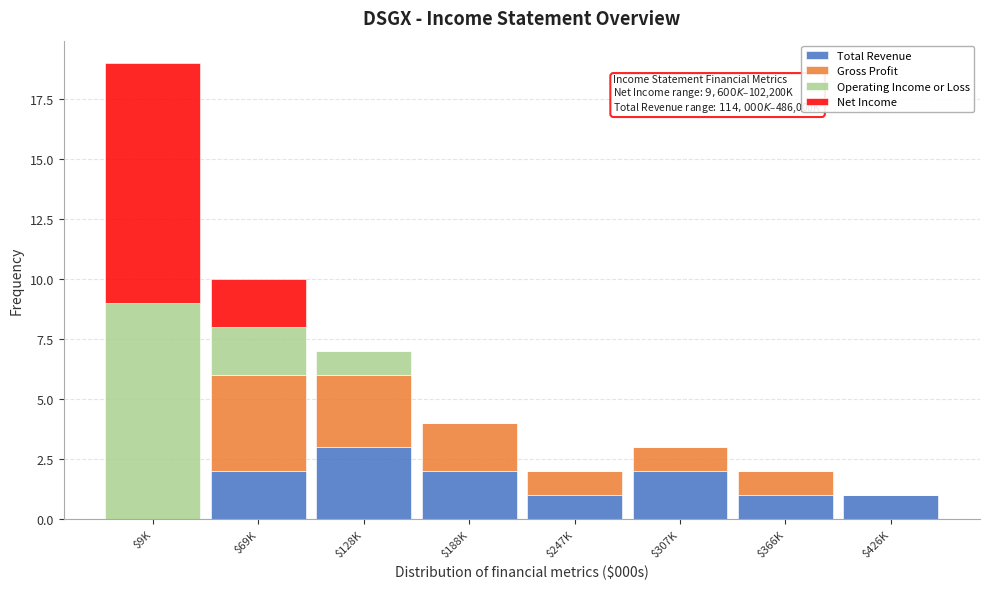

The value of Total Revenue at $426K is 1. True or false?

True